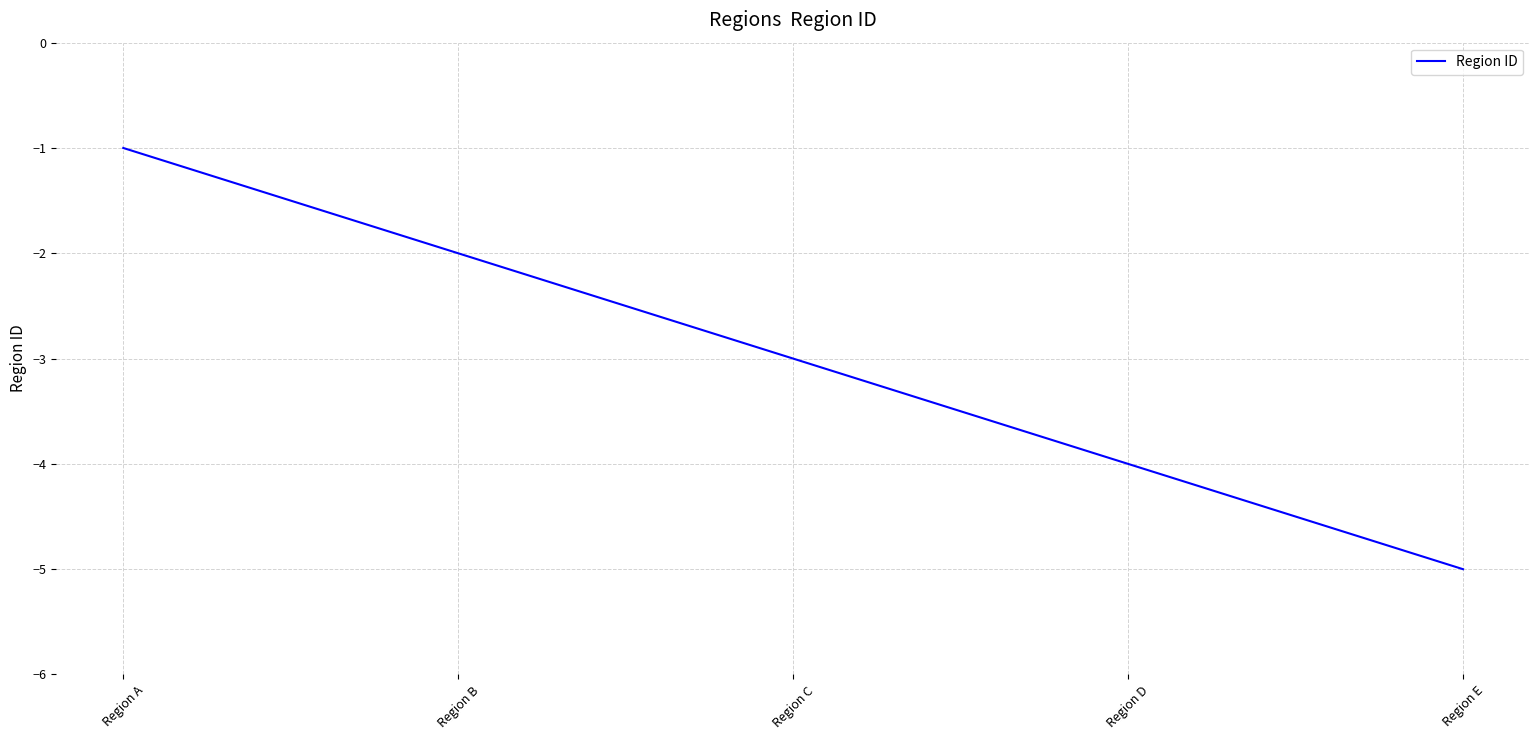

Where is the data nearest to the value -3?

Region C